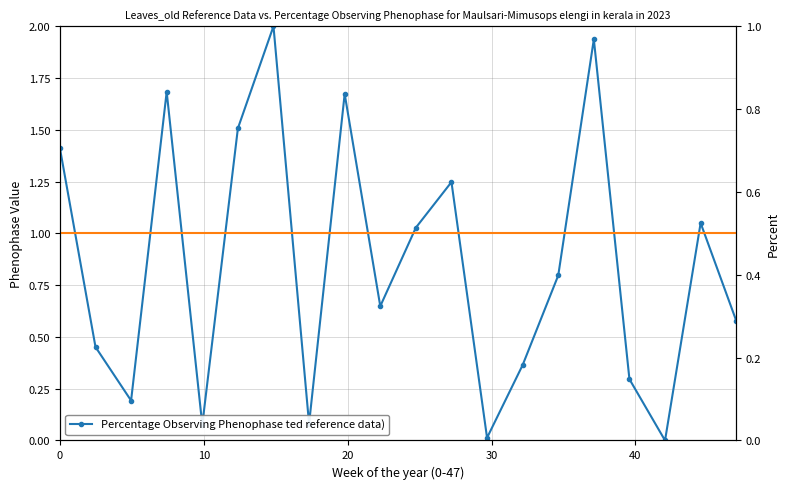

Rank the series by their maximum value, from lowest to highest.

Reference constant, Percentage Observing Phenophase ted reference data)